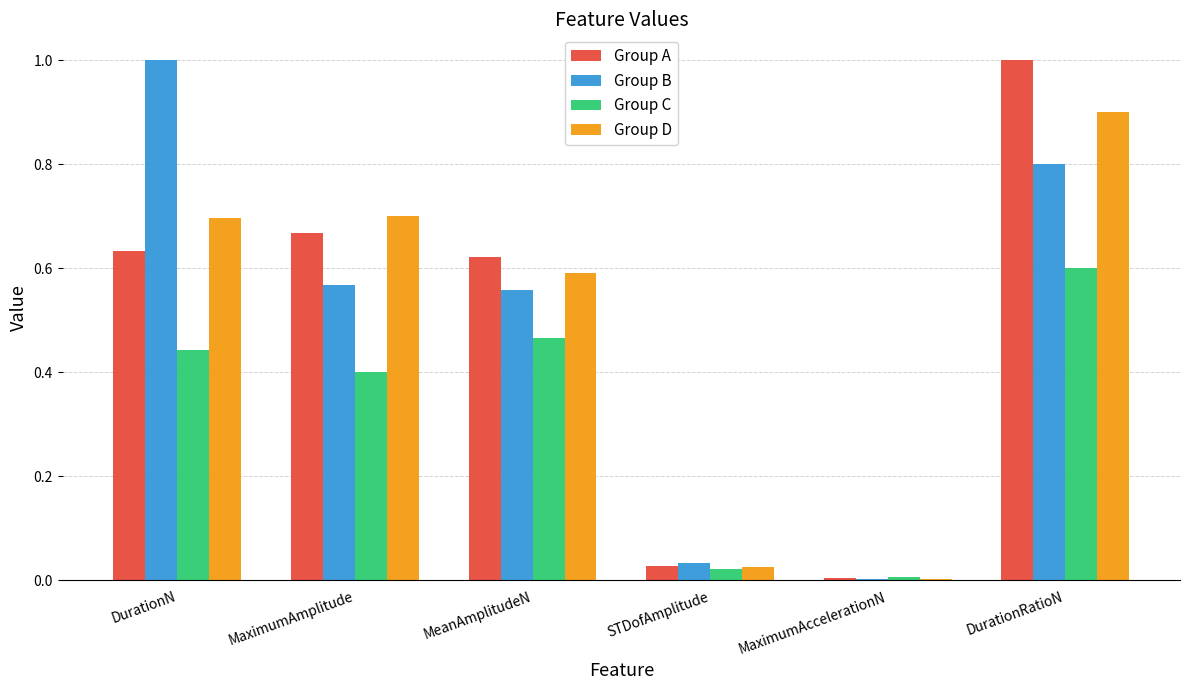

Which series changed the most between DurationN and DurationRatioN?

Group A